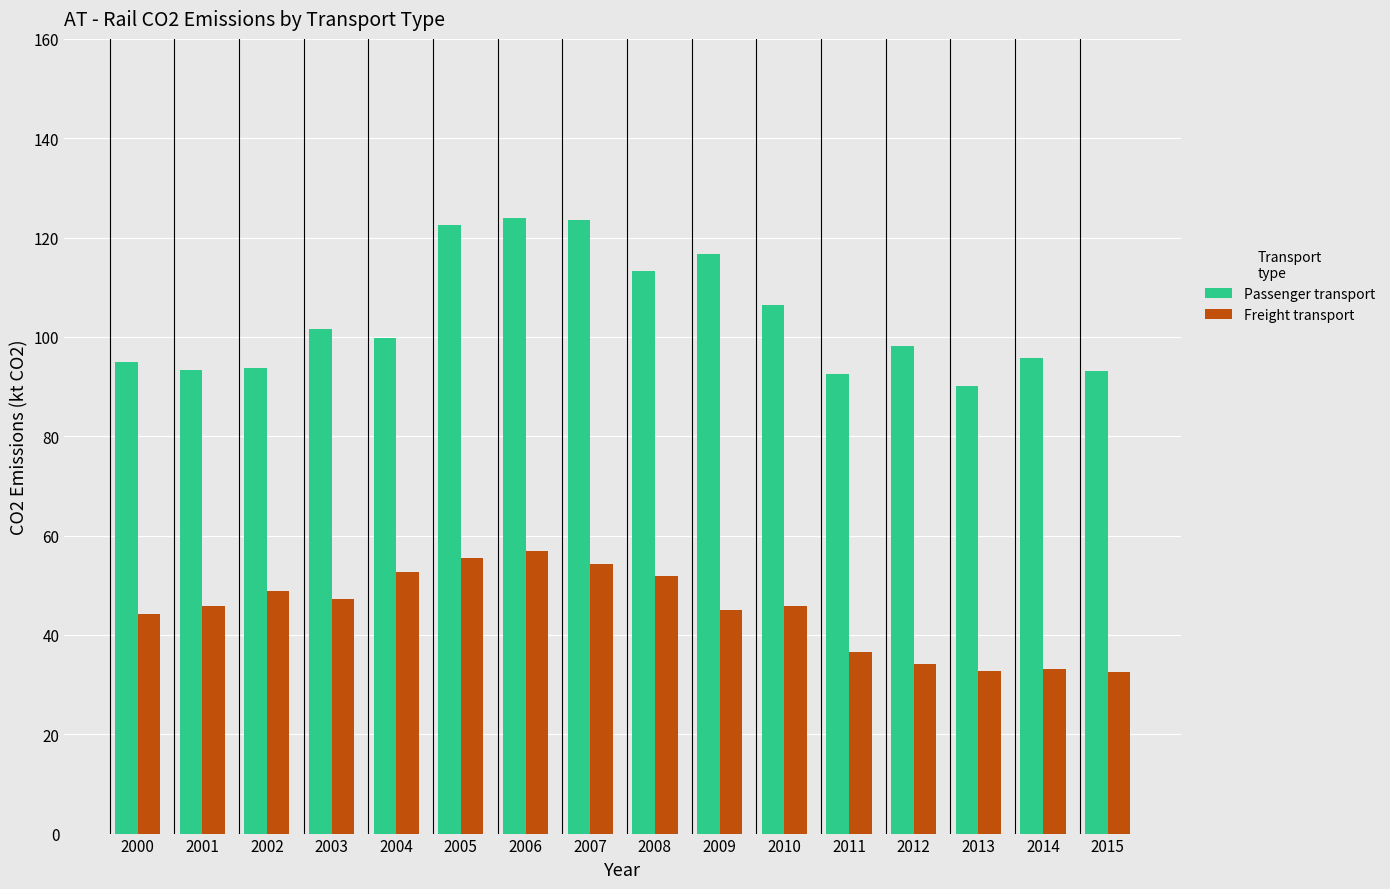

At which category is the sum across all series the highest?

2006